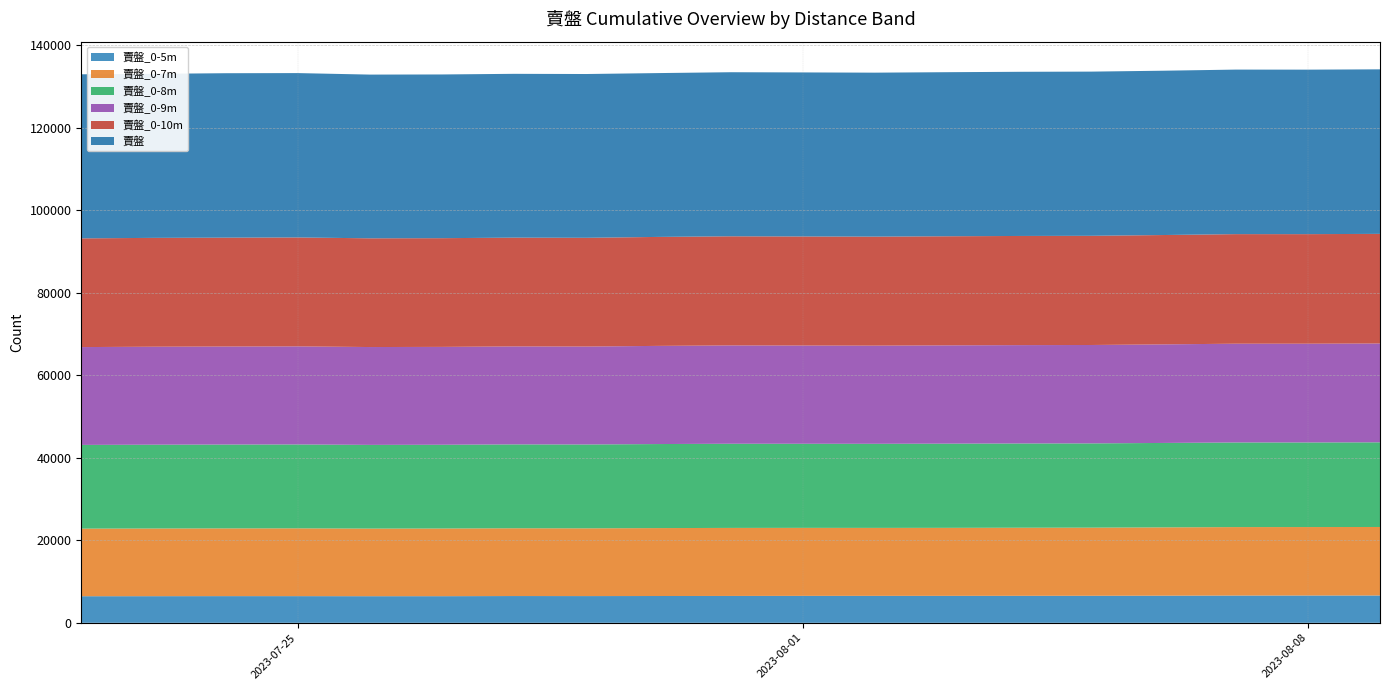

Reading left to right, what are all the values shown in this chart?

賣盤_0-5m: 6445	6456	6469	6465	6450	6455	6489	6478	6495	6512	6530	6535	6535	6544	6553	6577	6606	6617	6623
賣盤_0-7m: 16382	16402	16414	16430	16385	16400	16426	16419	16463	16487	16482	16469	16482	16500	16509	16552	16593	16591	16603
賣盤_0-8m: 20286	20307	20319	20330	20284	20295	20325	20320	20365	20398	20380	20378	20403	20419	20422	20463	20506	20499	20514
賣盤_0-9m: 23711	23746	23755	23768	23714	23720	23743	23736	23791	23830	23807	23791	23821	23836	23846	23887	23939	23937	23954
賣盤_0-10m: 26346	26378	26386	26398	26350	26346	26365	26353	26408	26444	26430	26418	26440	26453	26461	26500	26553	26550	26564
賣盤: 39762	39756	39850	39833	39677	39677	39697	39694	39704	39763	39757	39737	39761	39786	39790	39822	39874	39865	39875